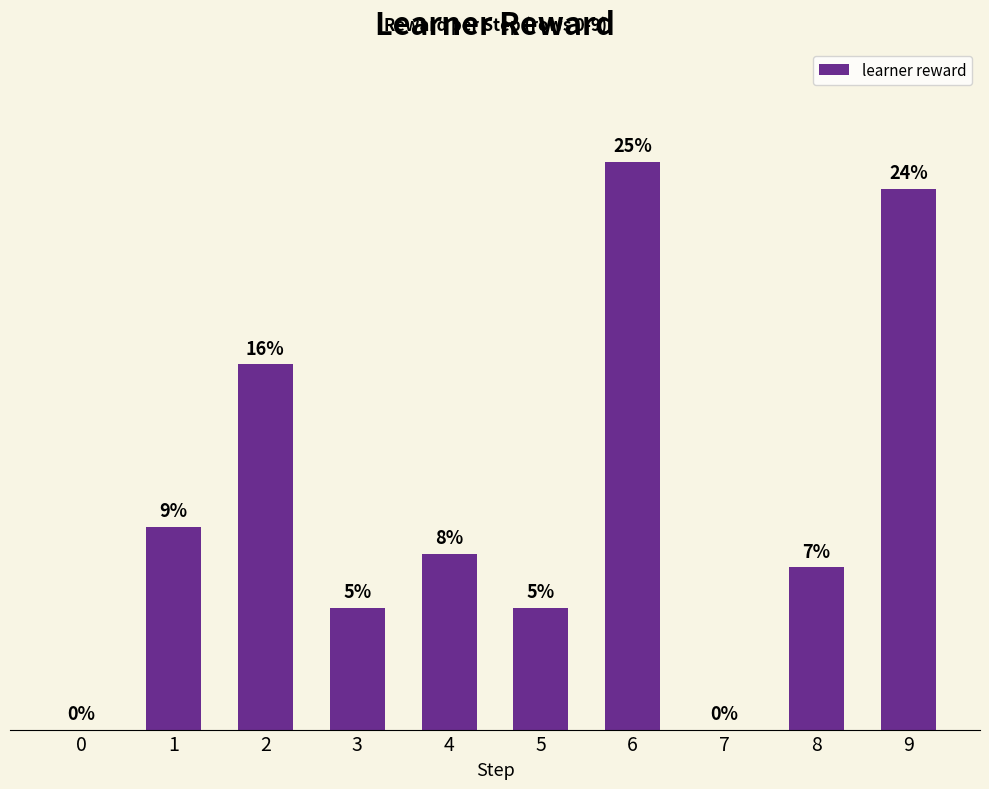

What is the greatest value displayed?

42